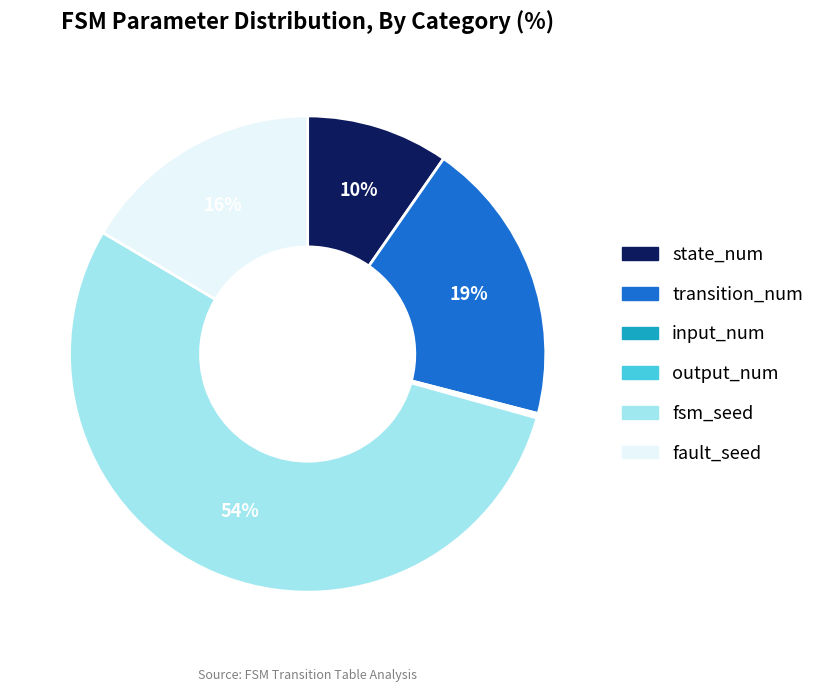

Which category has the biggest portion of the pie?

fsm_seed